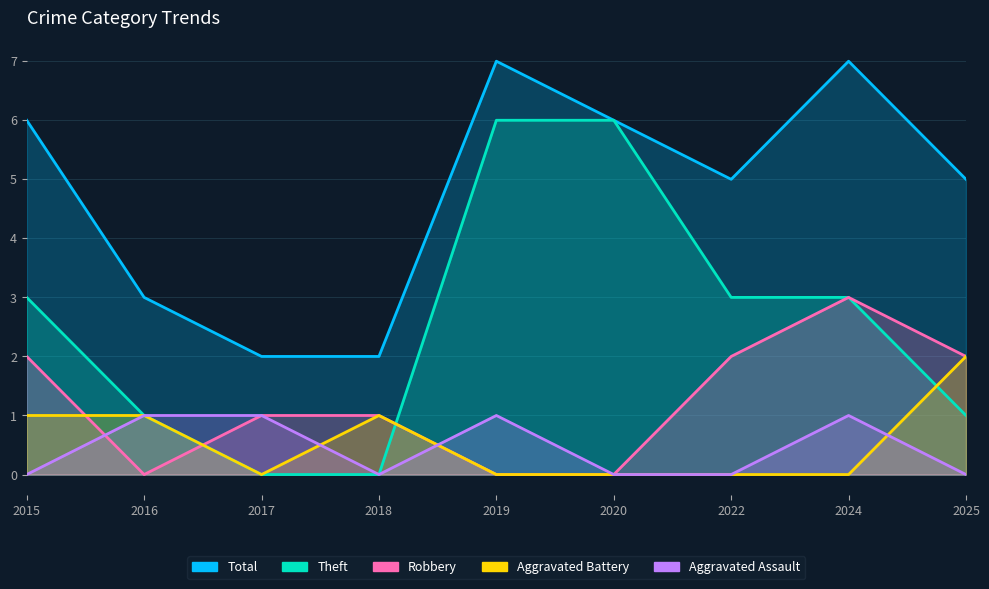

After their last crossing, which series has the higher values: Theft or Aggravated Battery?

Aggravated Battery